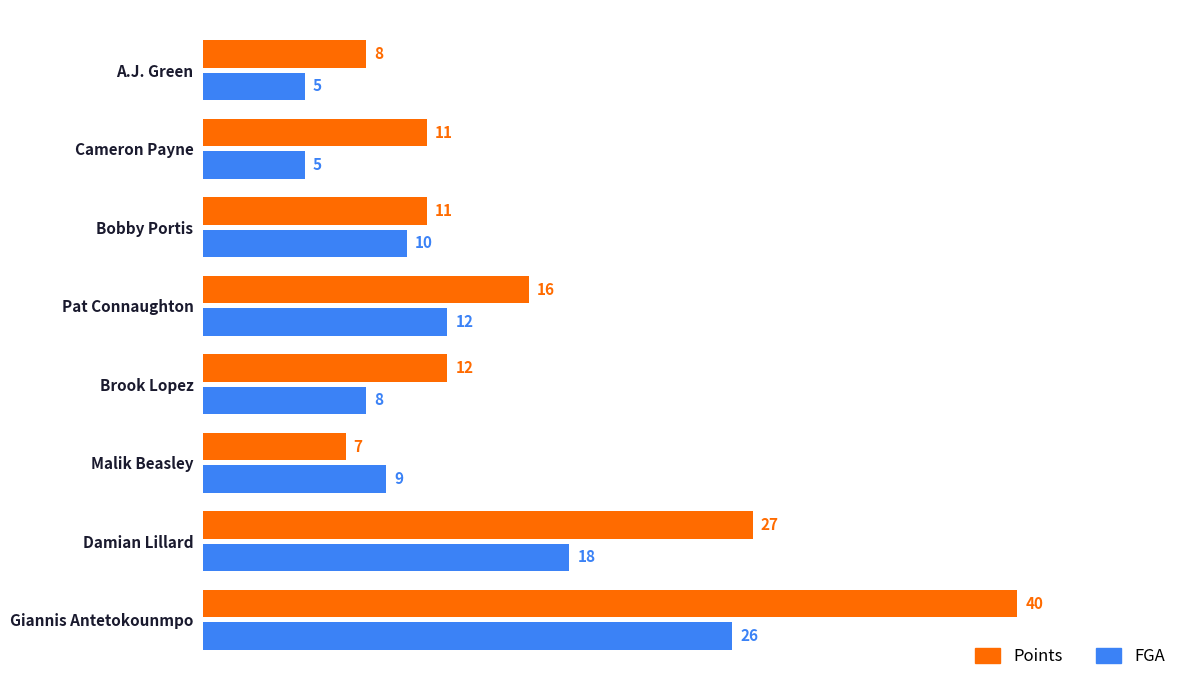

Which series has the largest total across all categories?

Points